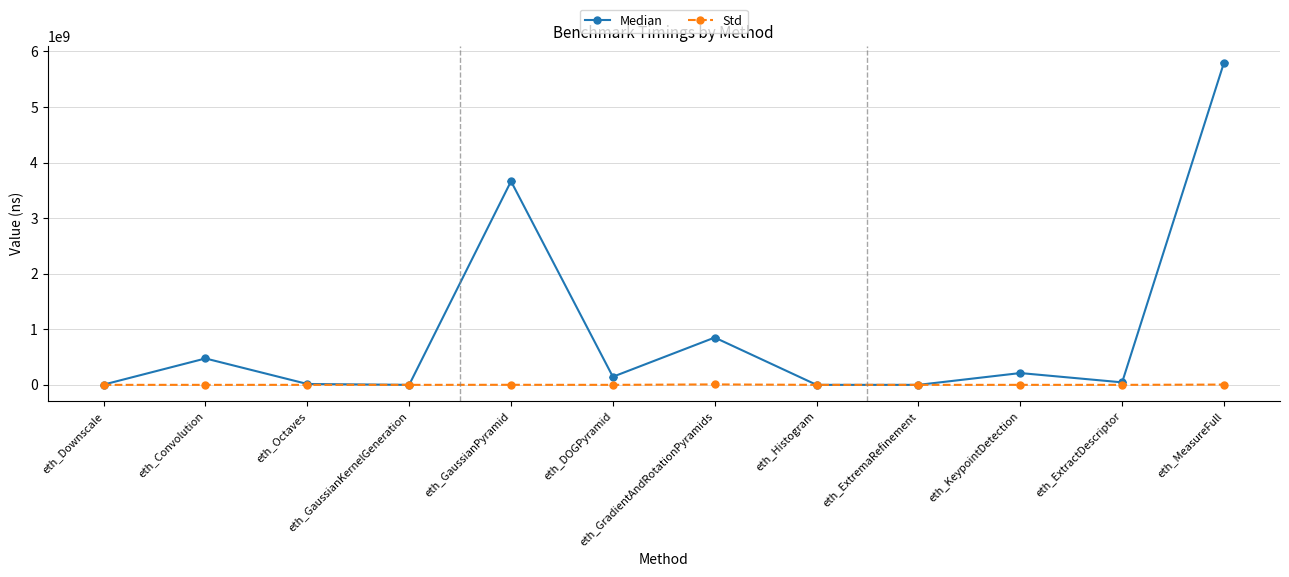

Read the Std value at eth_GaussianKernelGeneration.

38.5